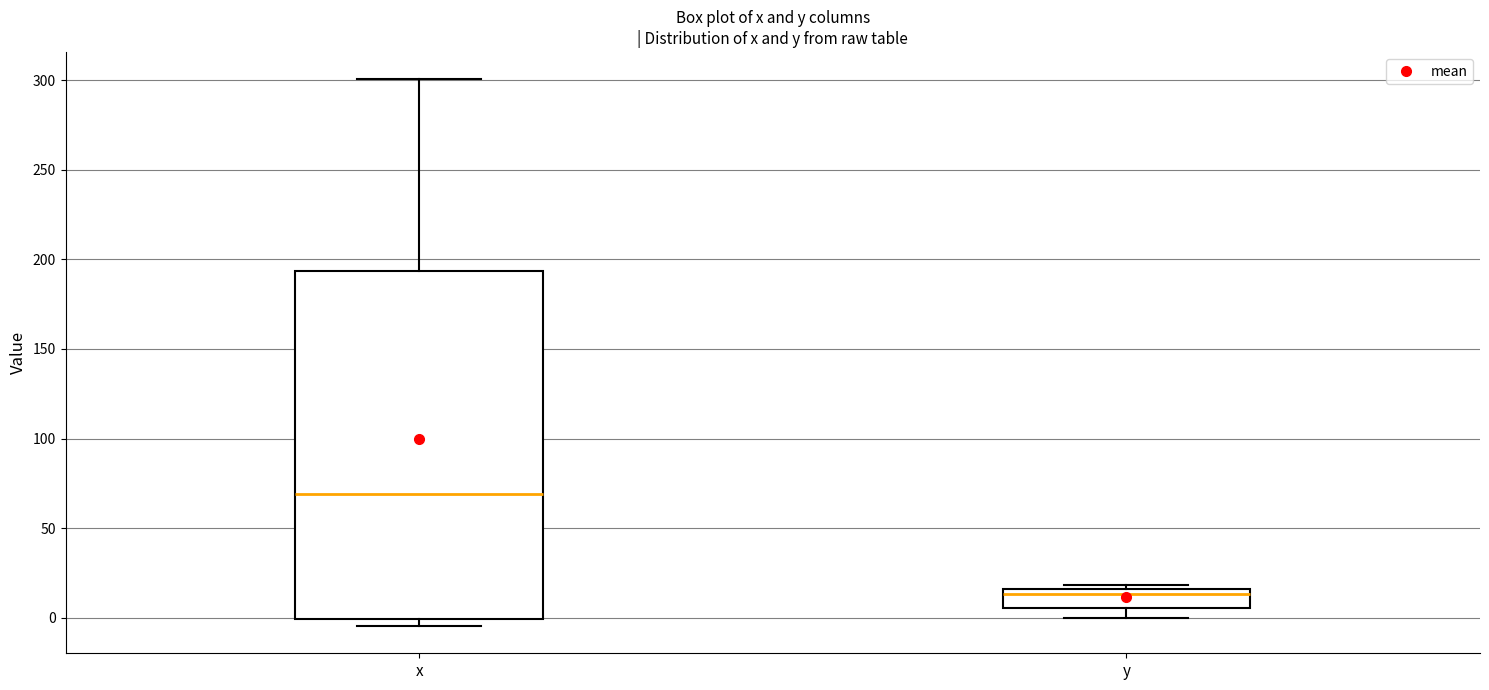

Comparing the boxes themselves (not the whiskers), which one is the tallest?

x